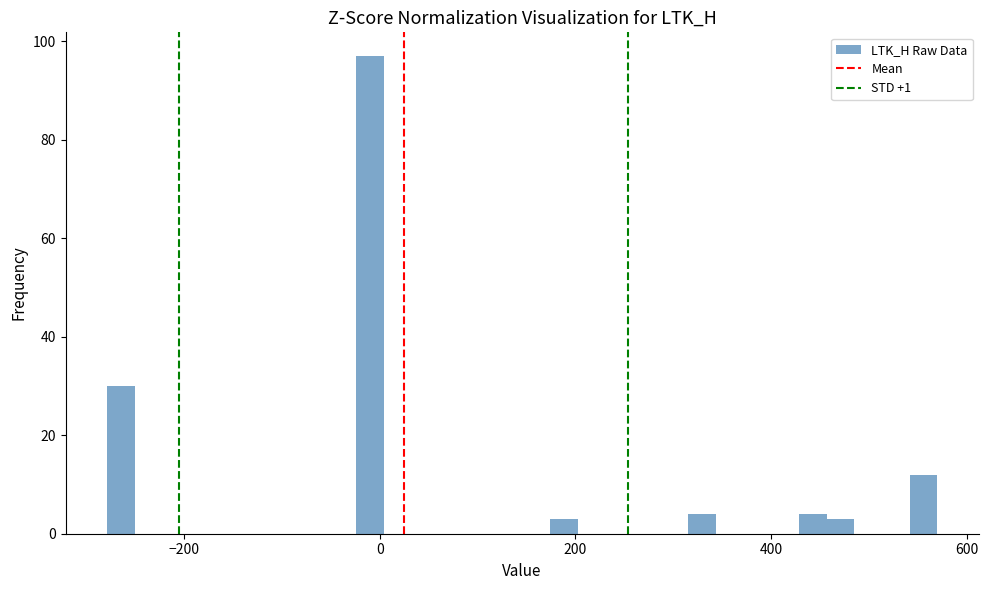

Read against the x-axis, roughly where is the centre of the tallest bar?

-20